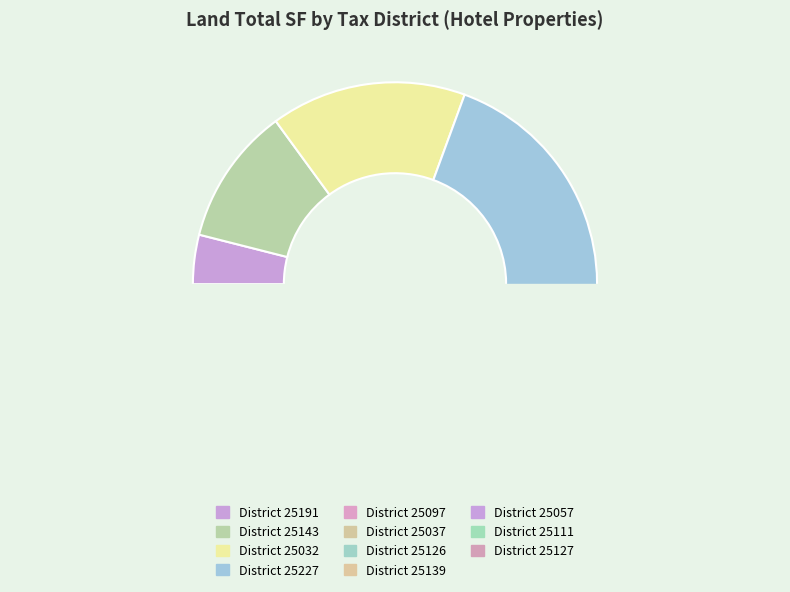

Is it true that 25227 is 3% of the pie?

False